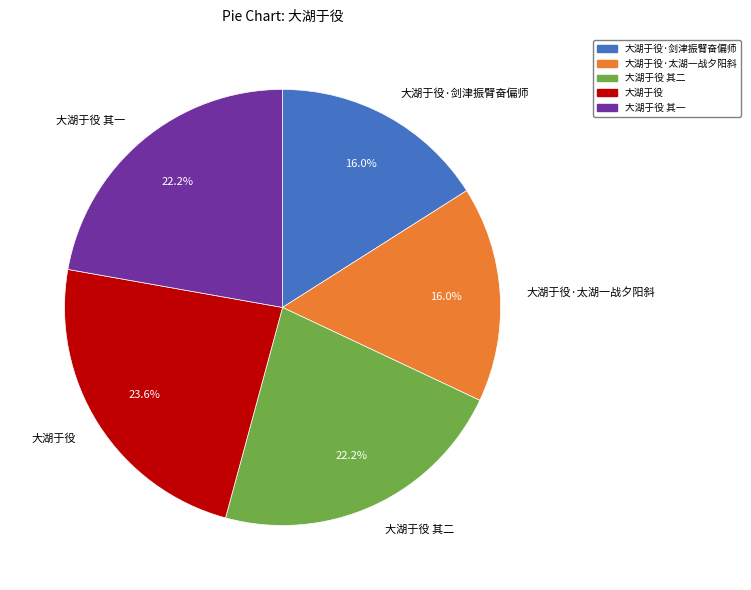

Does 大湖于役 represent more than half of the total?

No